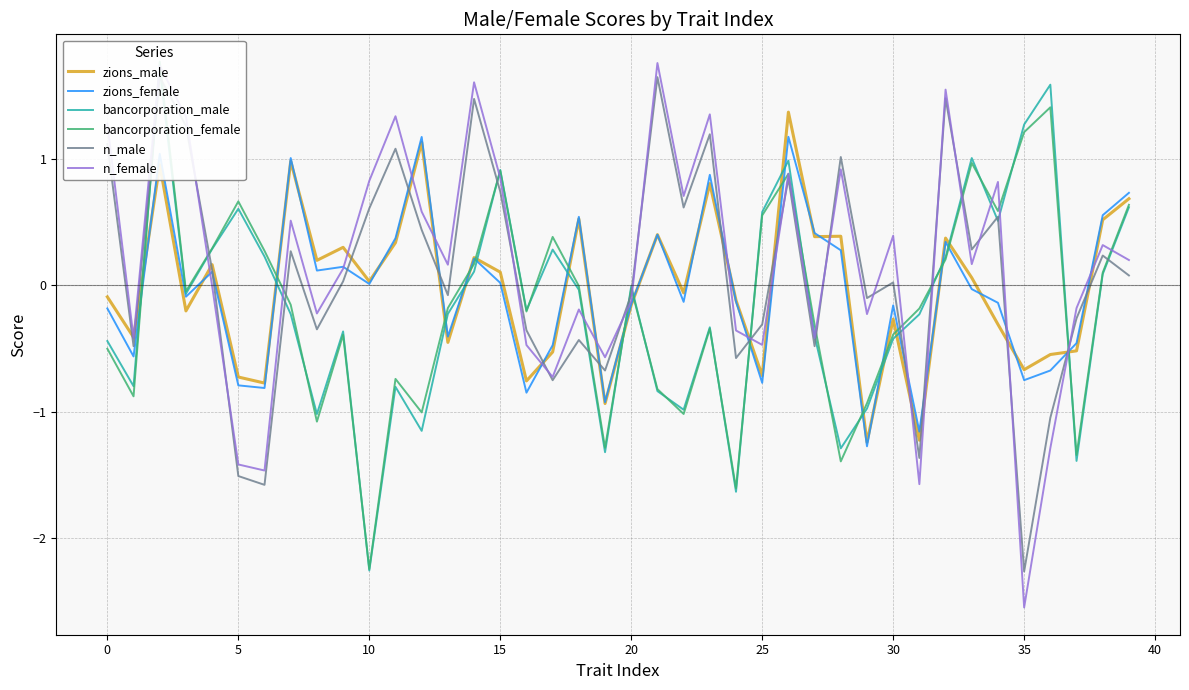

Which category has the highest value in the zions_female series?

26